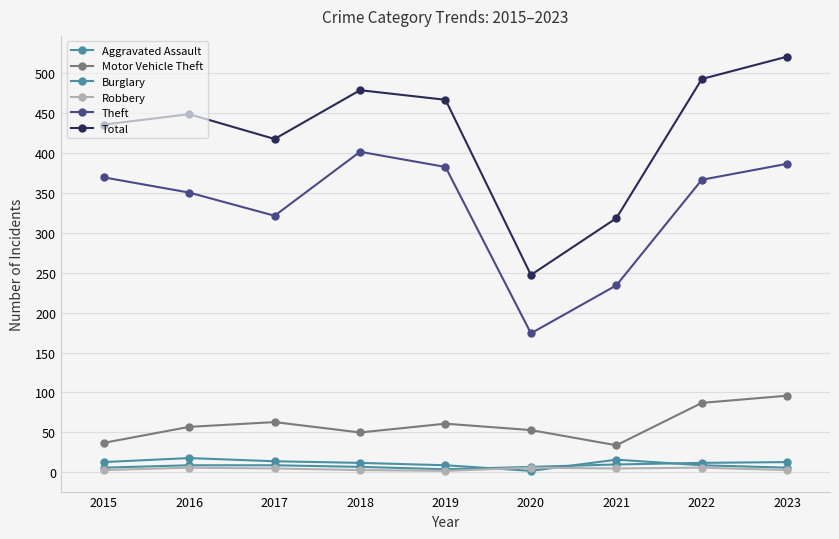

What is the difference between the maximum and second lowest values in the Theft series?

167